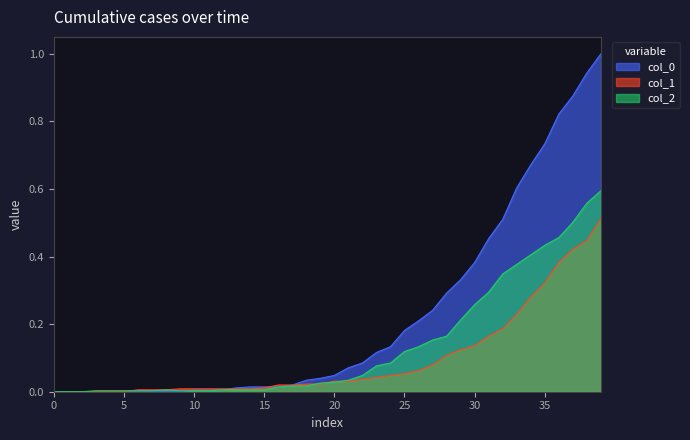

What is the greatest value displayed?

1.0